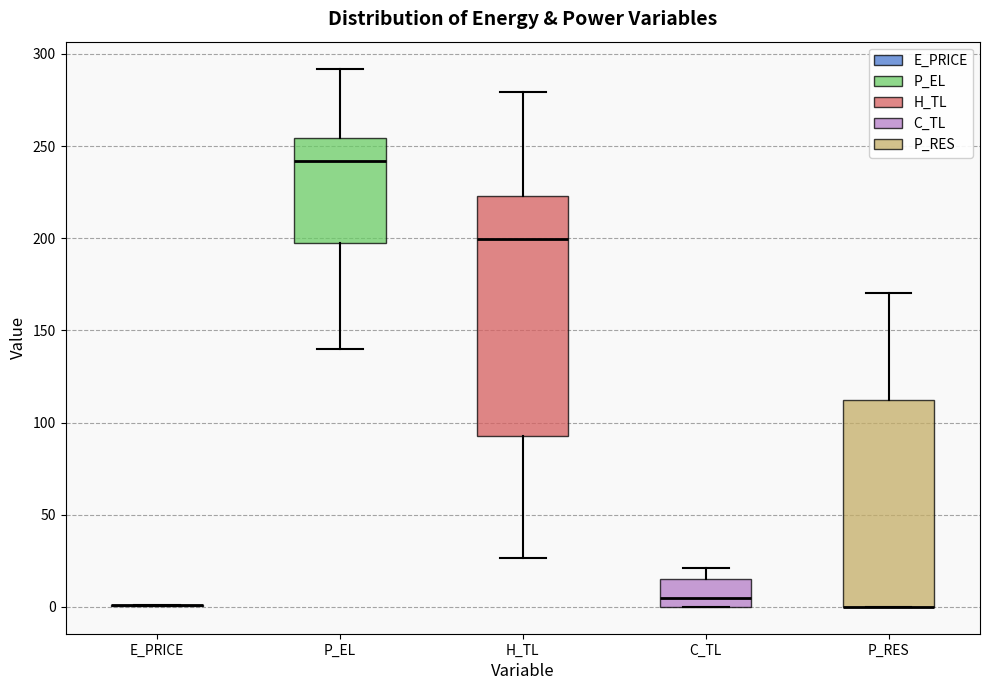

Where is the lower edge of the box for C_TL on the y-axis? The values are not printed on the chart, so give them approximately, as read against the axis.

0